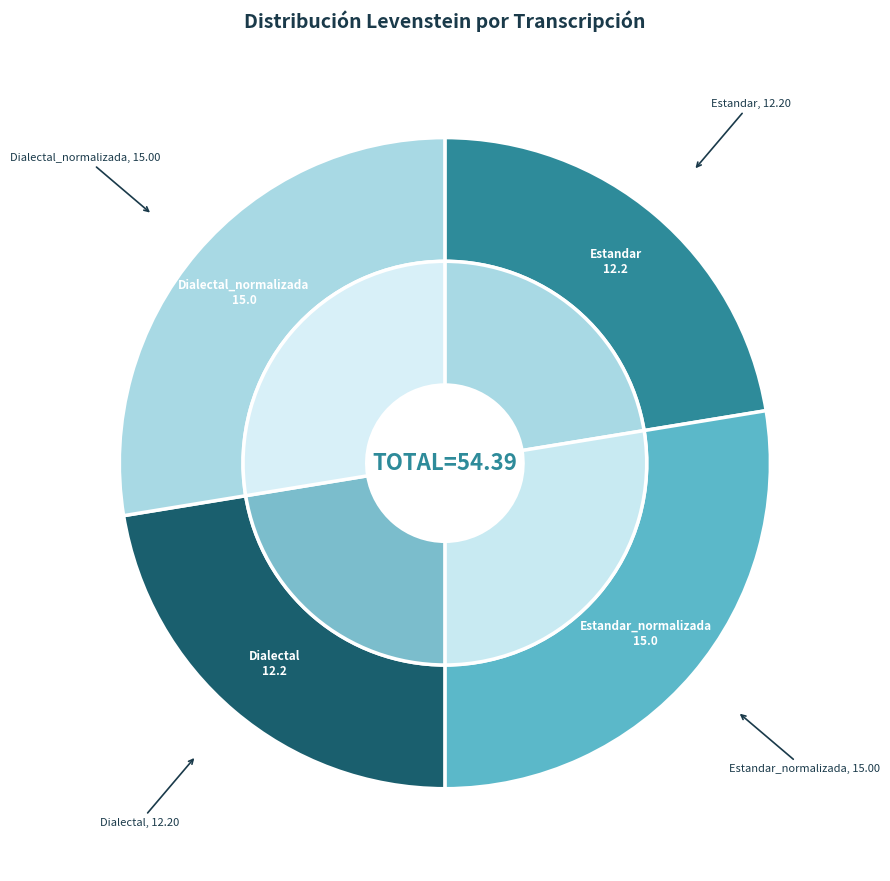

What percentage do Dialectal_normalizada and Estandar together represent?

50.0%